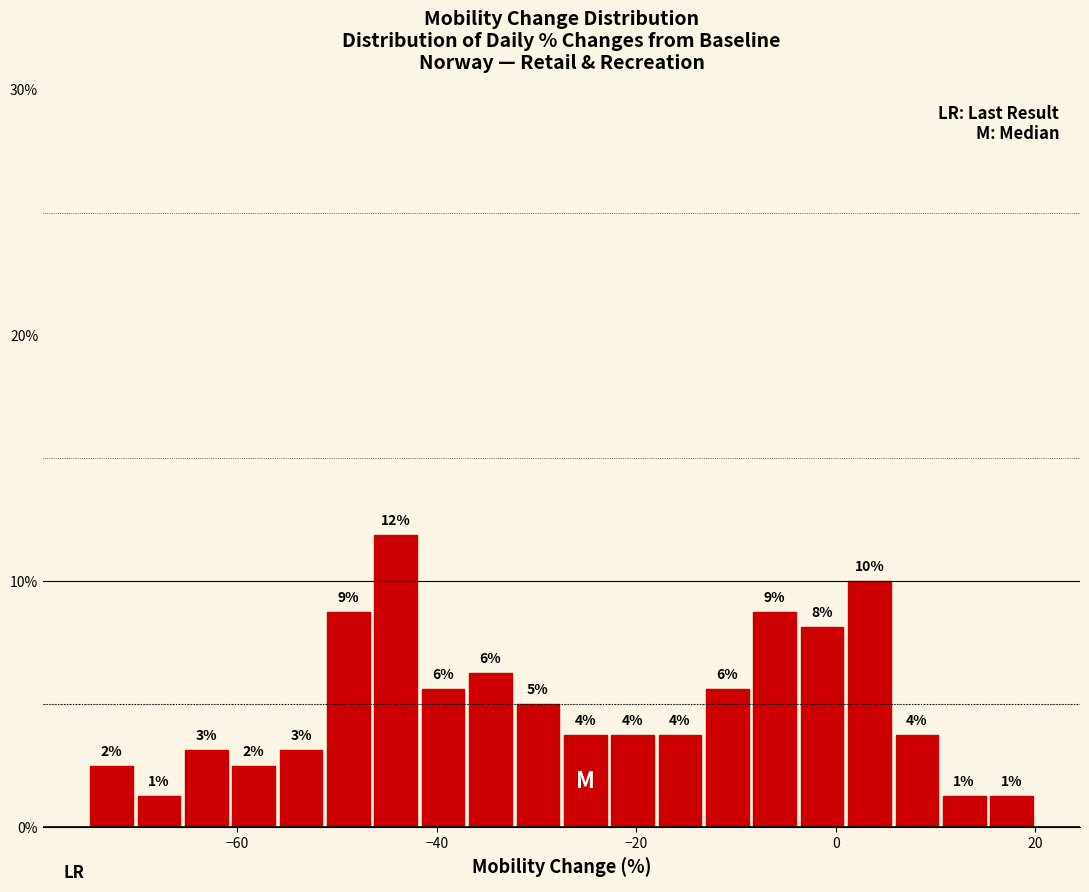

Read against the x-axis, roughly where is the centre of the tallest bar?

-44